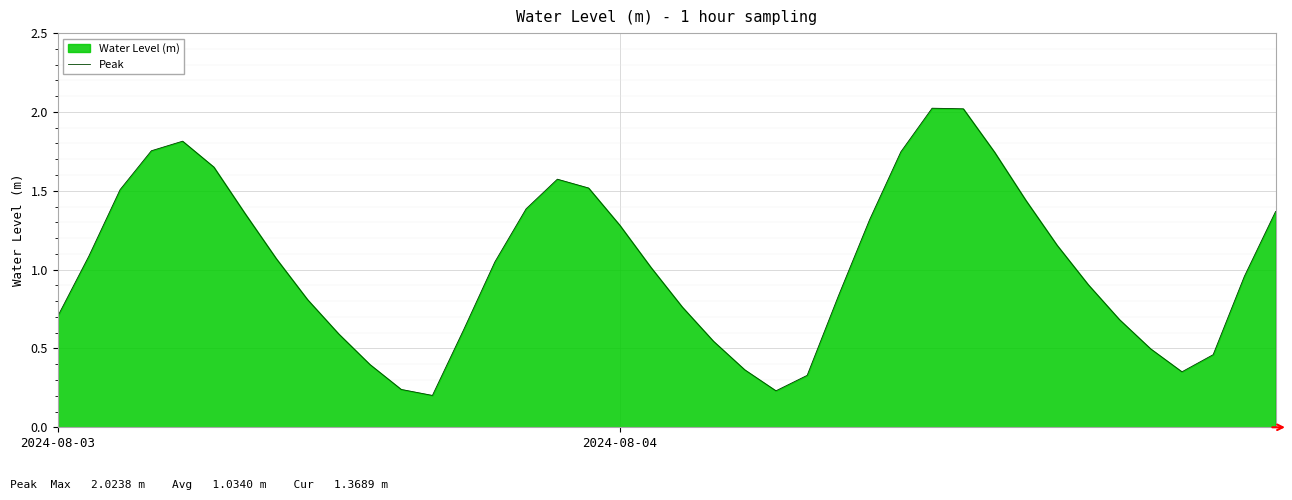

Which category has the highest value across all series?

28